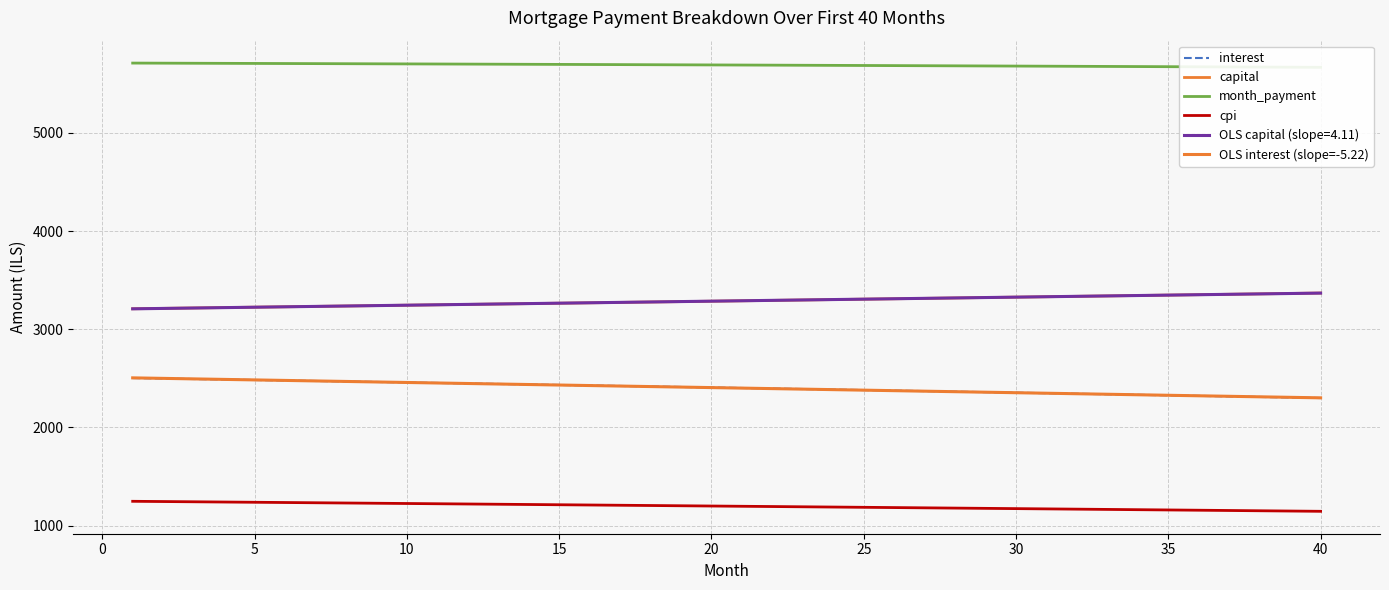

What is the sum of all cpi values?

47904.1